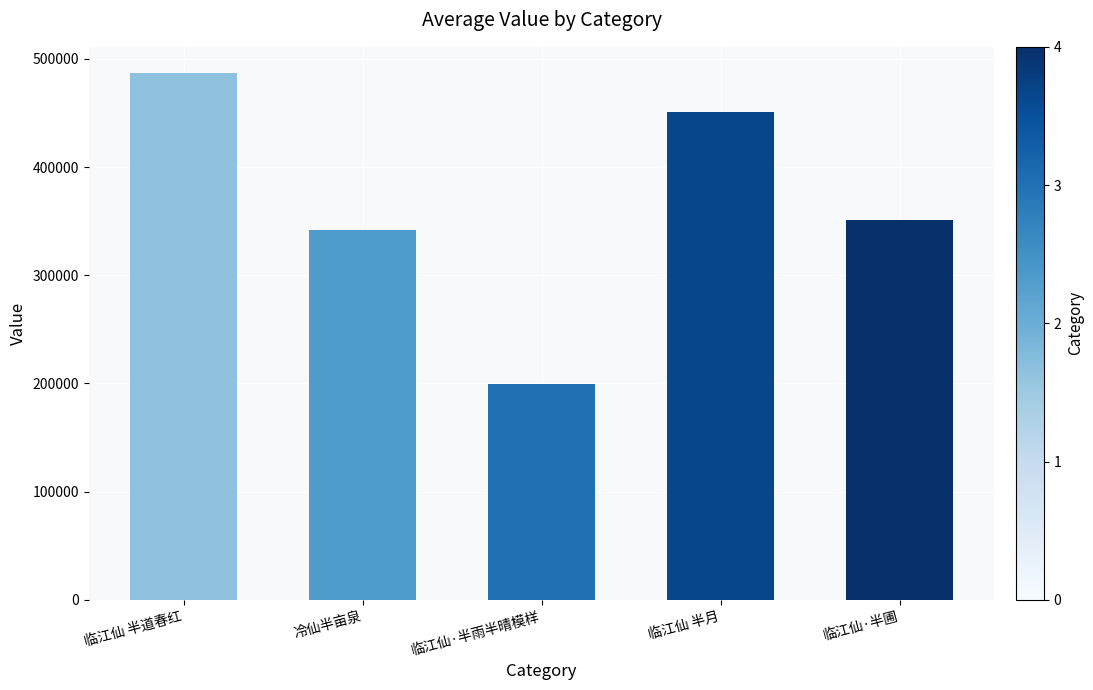

Rank the categories by value from lowest to highest.

临江仙·半雨半晴模样, 冷仙半亩泉, 临江仙·半圃, 临江仙 半月, 临江仙 半道春红